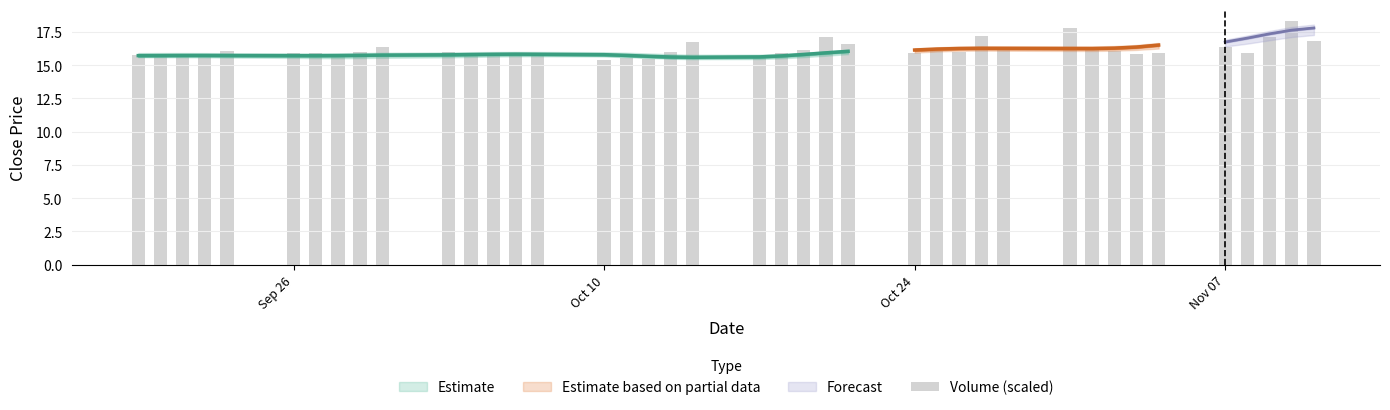

What is the value of the 3rd bar from the left?

15.7